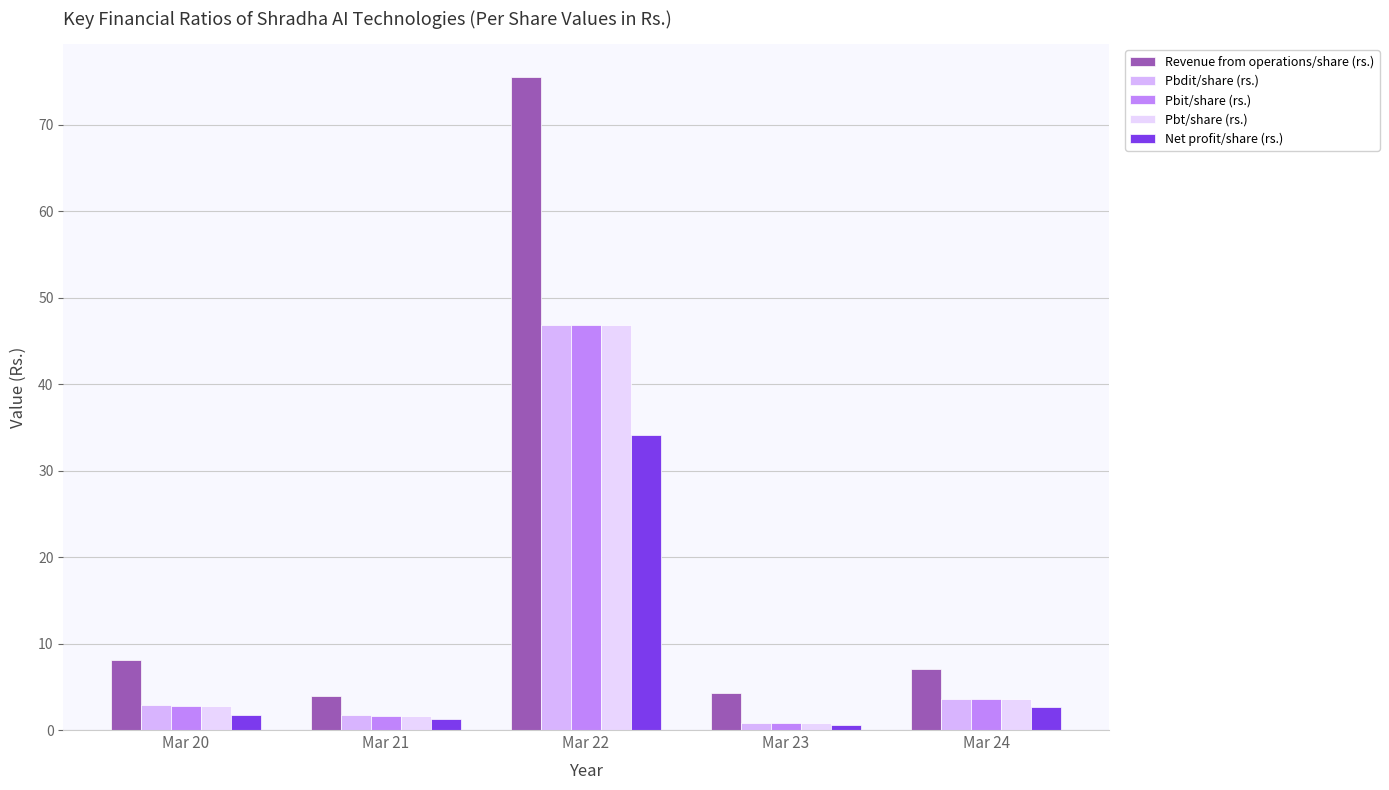

What is the value of the Pbdit/share (rs.) bar at the 1st from the left?

2.9